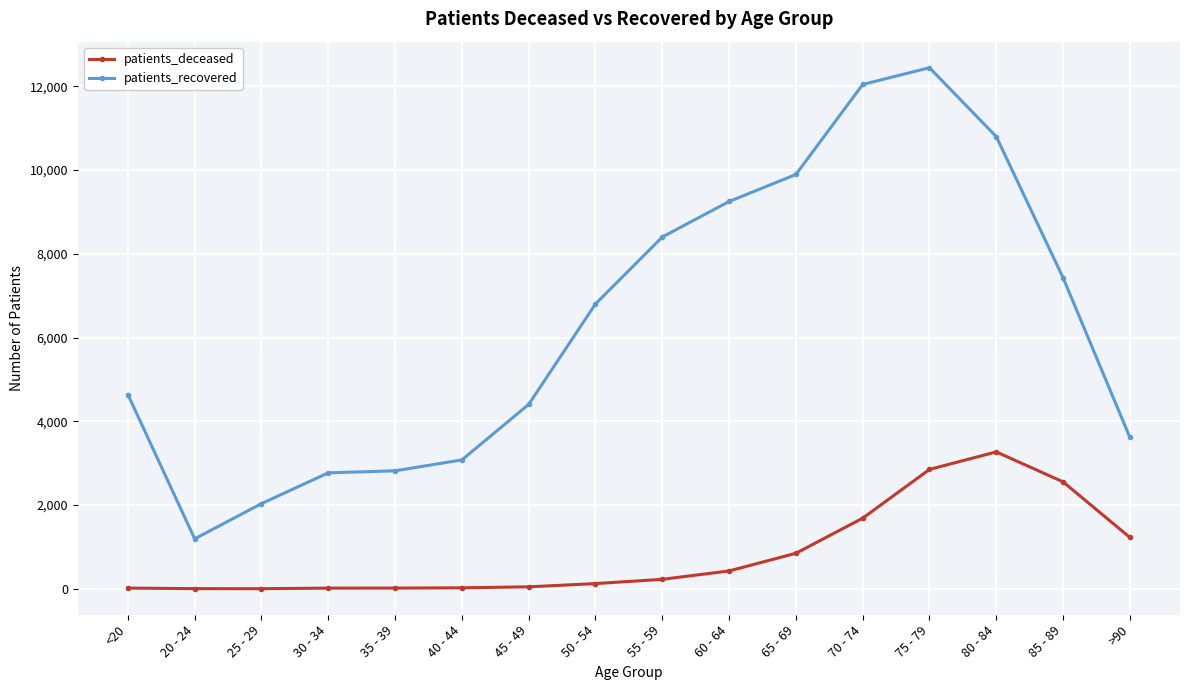

What is the spread (max minus min) of values at 60 - 64?

8823